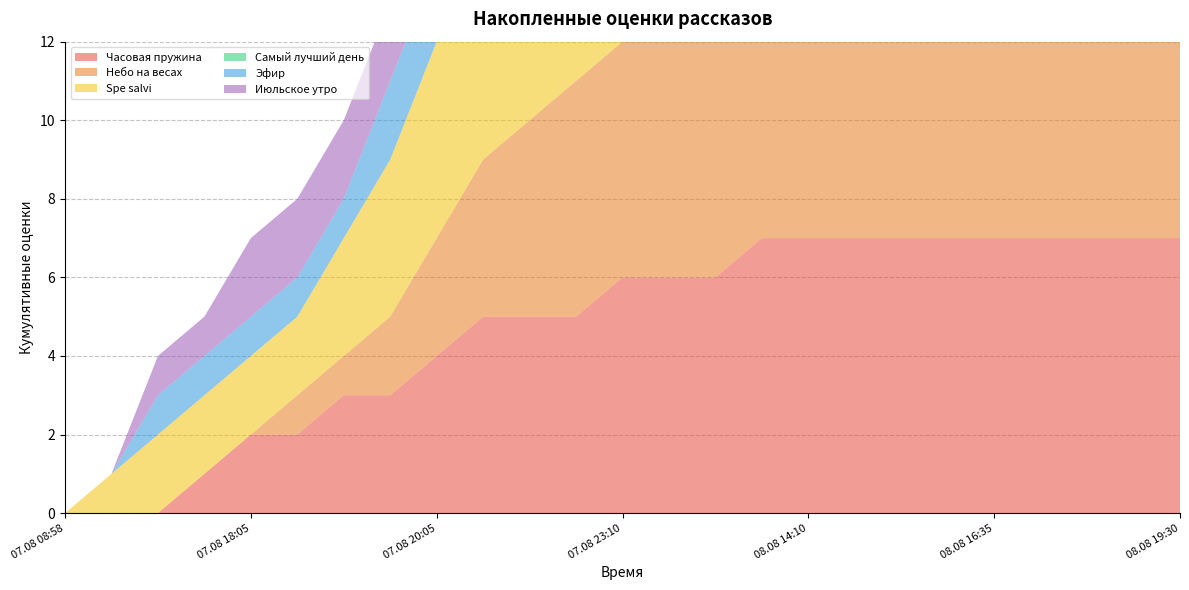

Reading right to left, extract all data points from this chart.

Часовая пружина: 7	7	7	7	7	7	7	7	7	7	6	6	6	5	5	5	4	3	3	2	2	1	0	0	0
Небо на весах: 9	8	7	7	7	7	7	7	7	7	7	7	6	6	5	4	3	2	1	1	0	0	0	0	0
Spe salvi: 8	7	7	6	6	6	6	6	5	5	5	5	5	5	5	5	5	4	3	2	2	2	2	1	0
Самый лучший день: 6	5	5	4	4	4	4	4	4	3	3	3	3	3	1	0	0	0	0	0	0	0	0	0	0
Эфир: 5	5	5	5	5	5	5	5	4	4	3	3	3	2	2	2	2	2	1	1	1	1	1	0	0
Июльское утро: 5	5	5	5	4	4	4	4	3	3	3	3	3	2	2	2	2	2	2	2	2	1	1	0	0